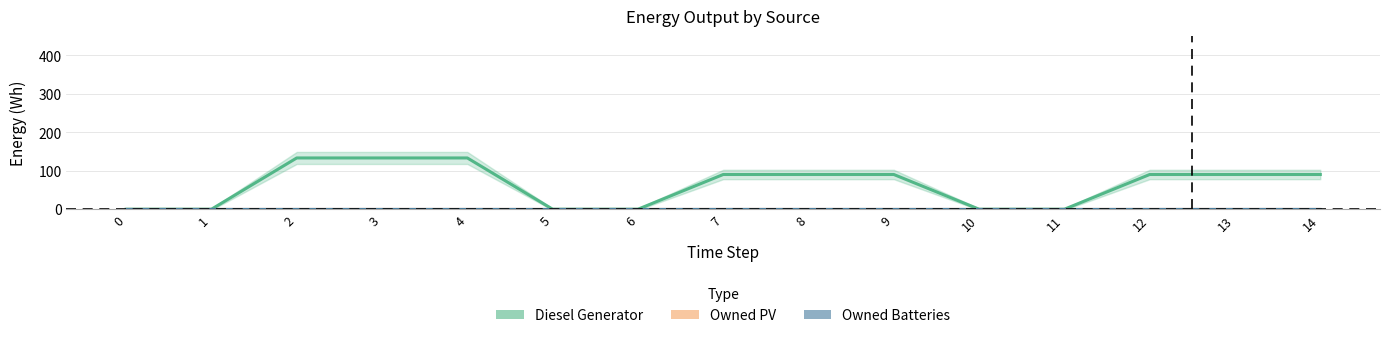

True or false: Diesel Generator has a value of 0.0 at 1.

True